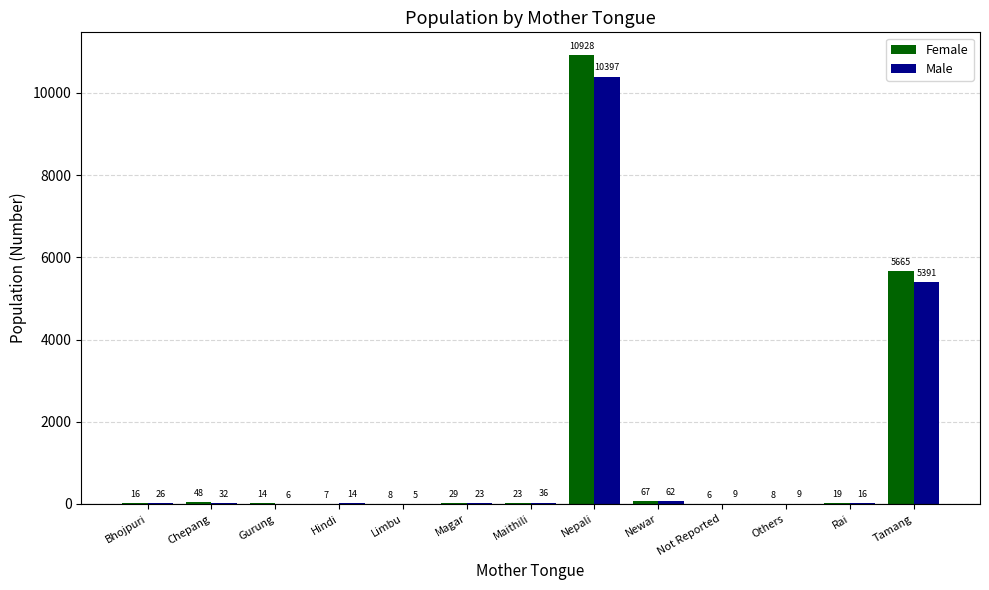

Which series has the largest total across all categories?

Female